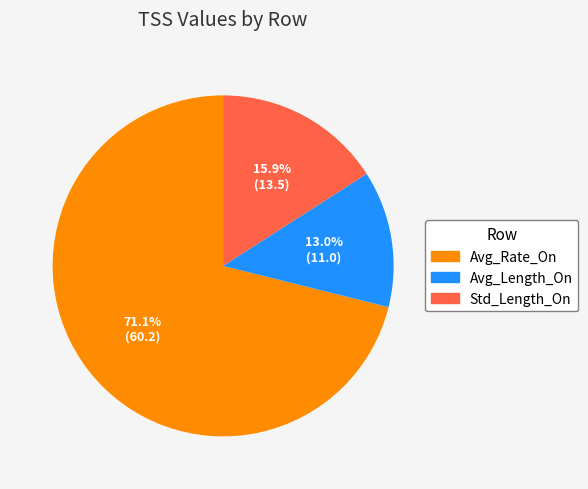

Is it true that Std_Length_On is 23% of the pie?

False